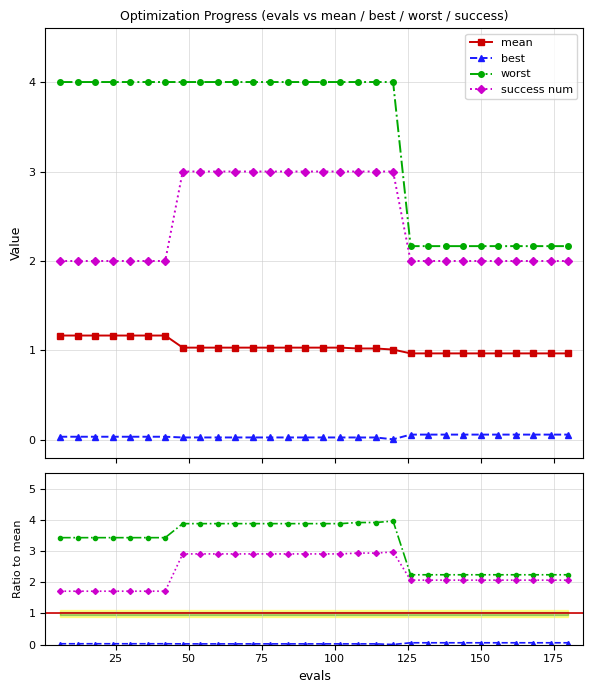

At 138, list the series in order from smallest to largest.

best, mean, success num, worst